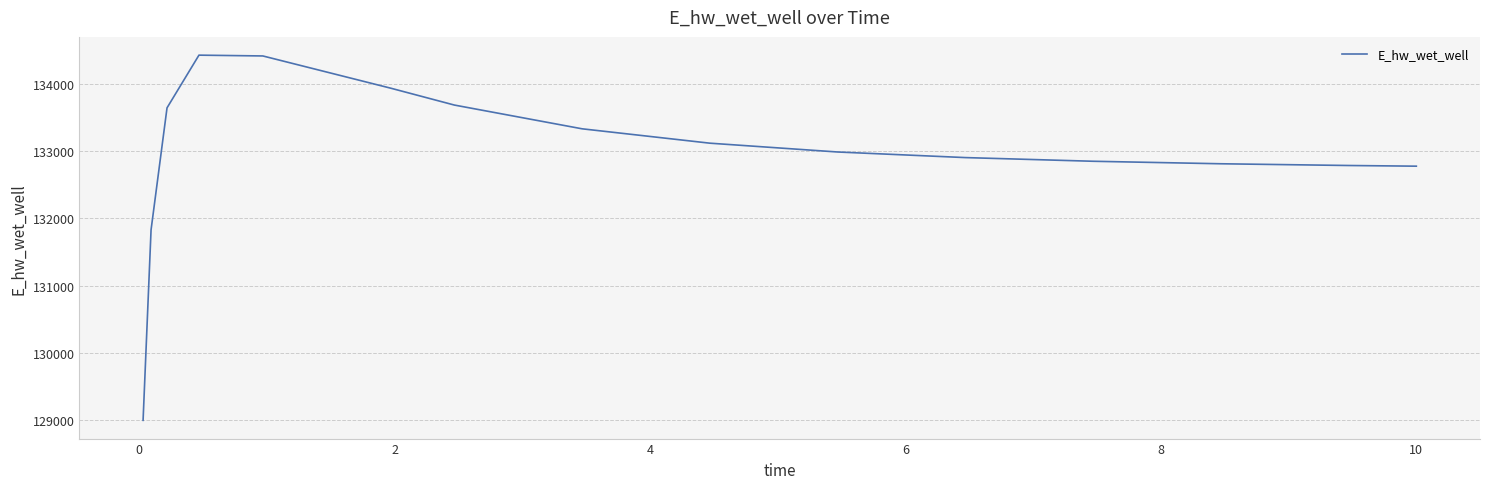

What is the greatest value displayed?

134429.7